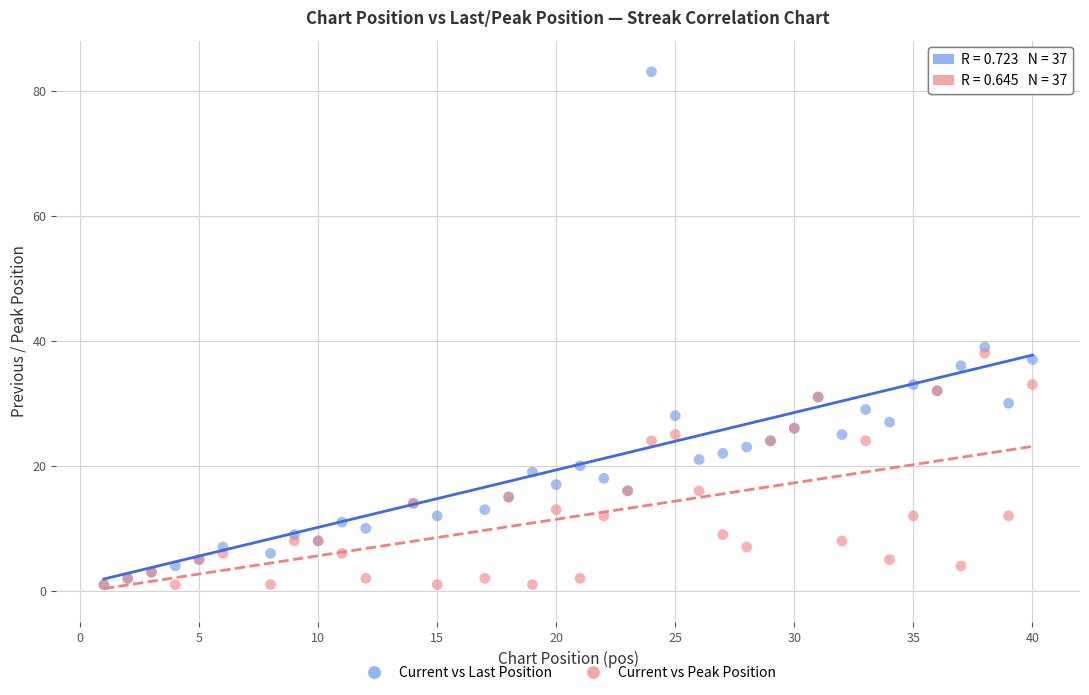

In the Current vs Last Position series, what Y value is closest to 42?

39